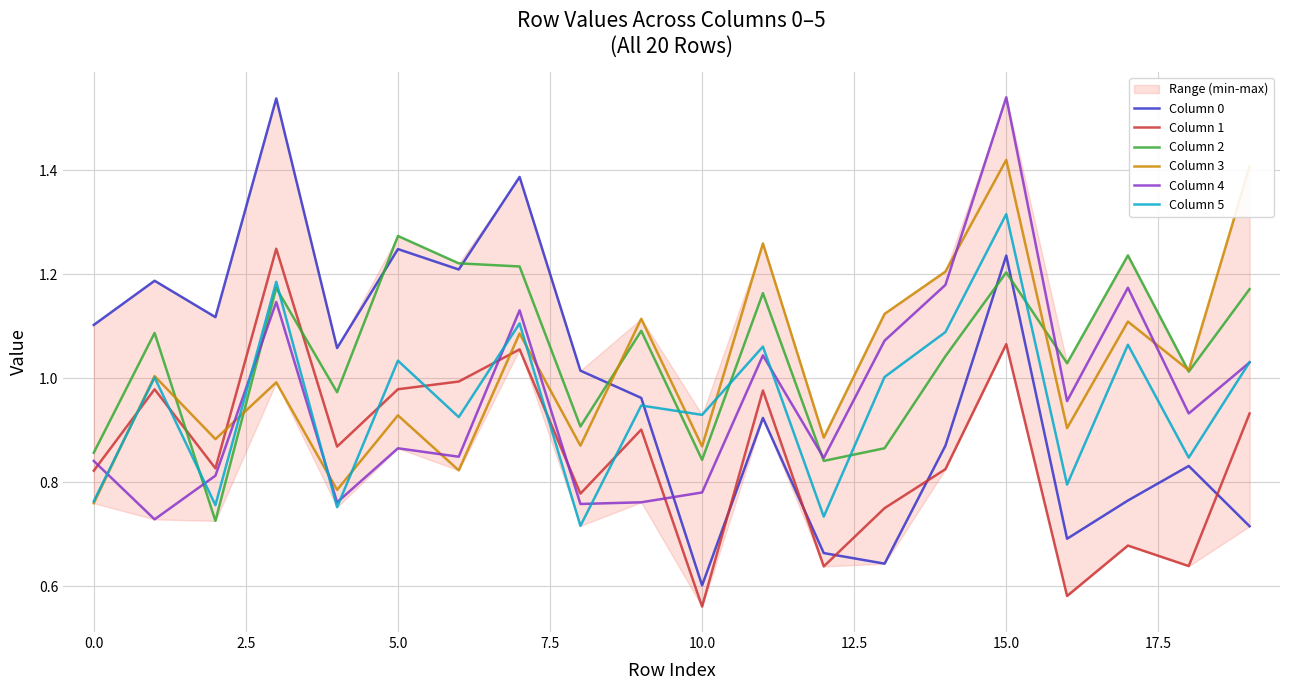

What is the smallest value displayed?

0.6